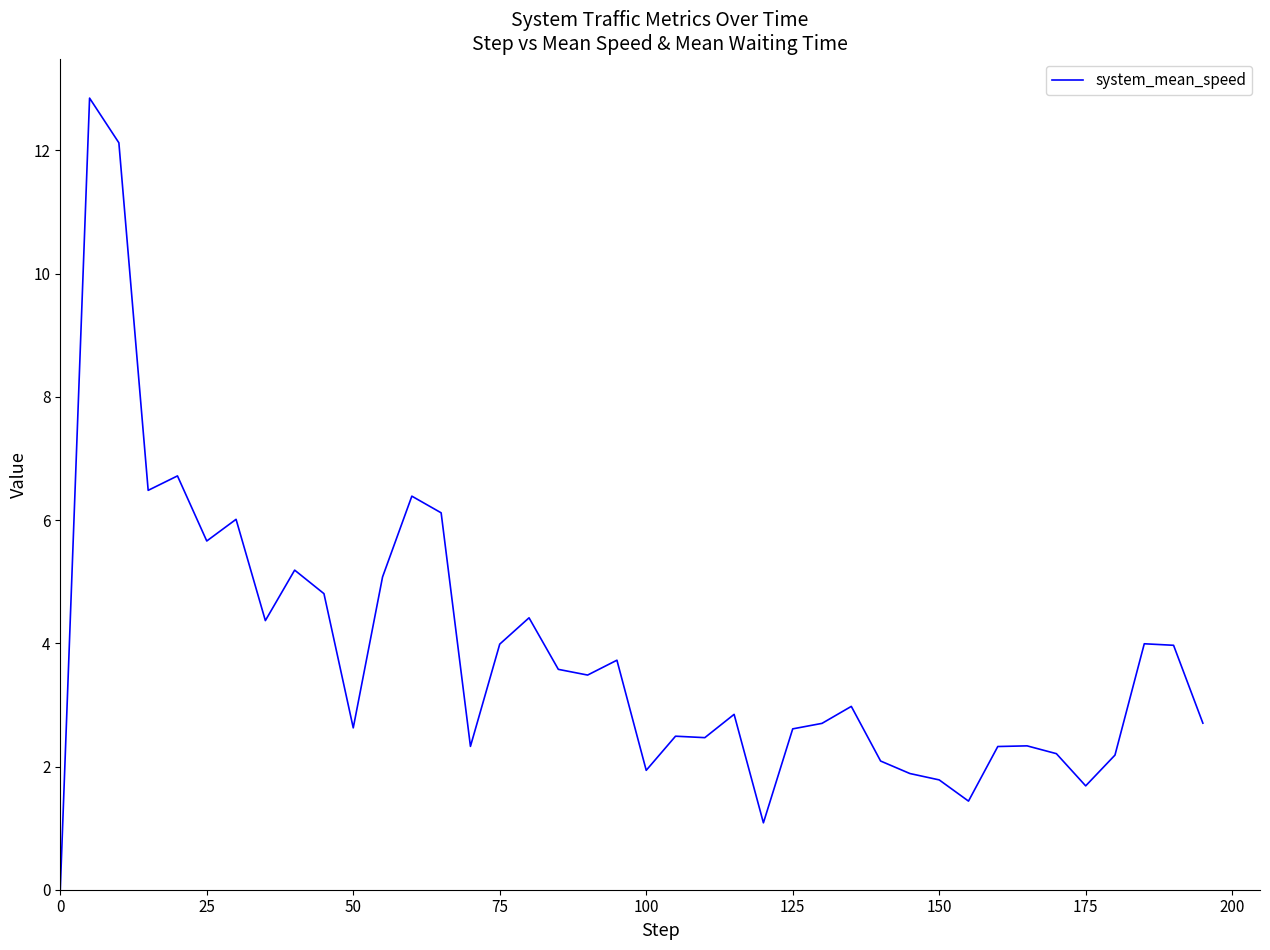

What is the maximum value shown in the chart?

12.9